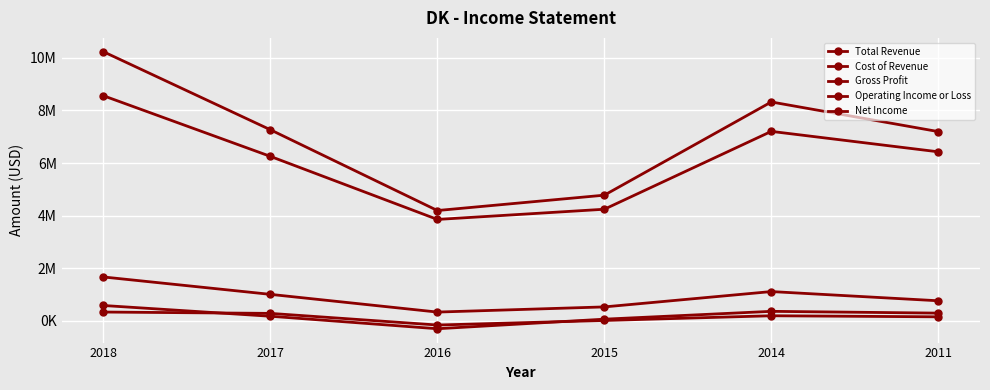

True or false: Net Income and Cost of Revenue cross at least once.

False